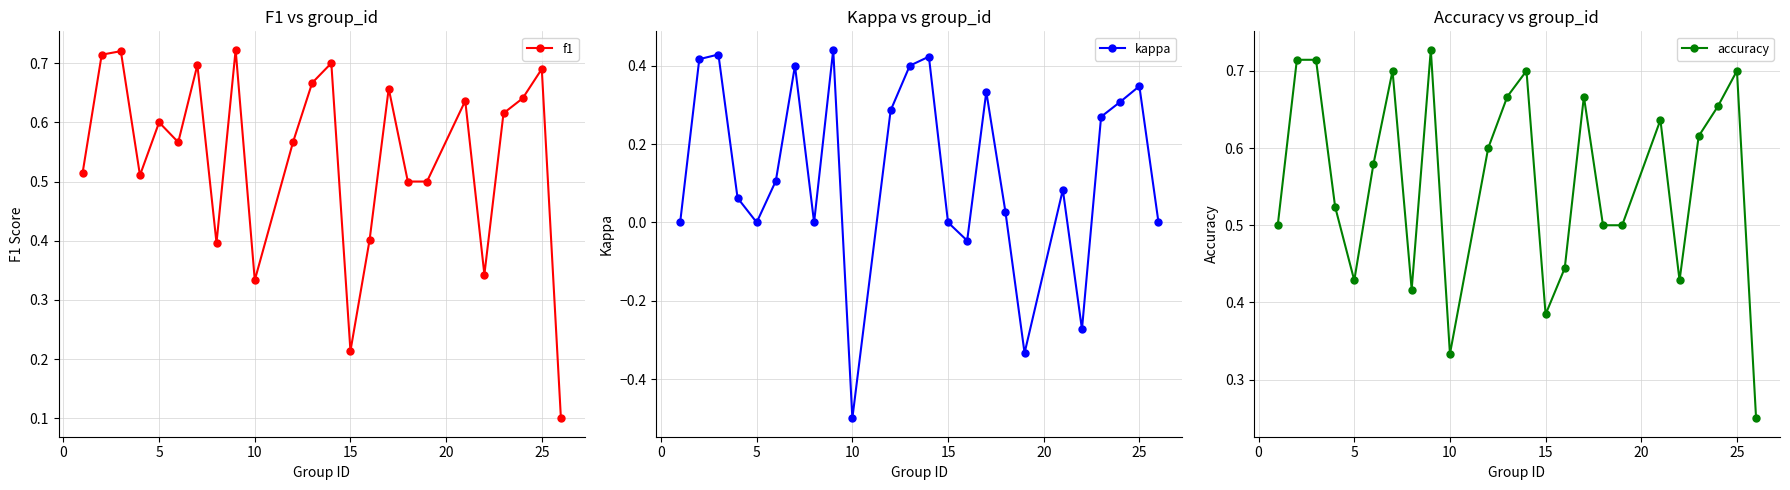

How many interior local peaks does the f1 series have?

8